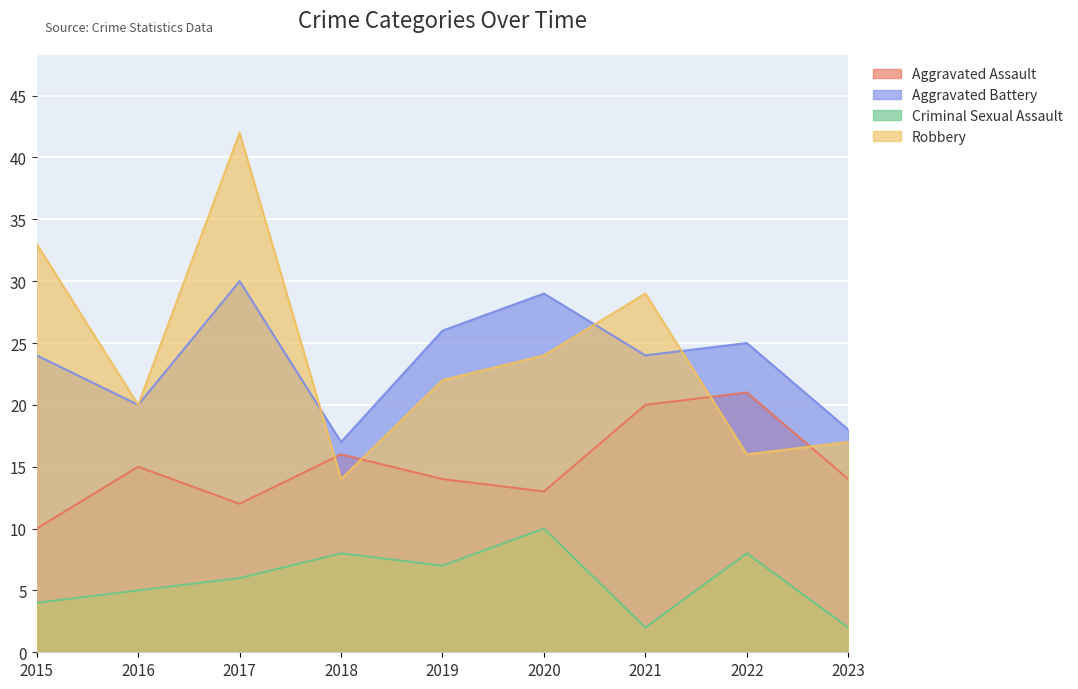

At which category does the chart reach its peak across all series?

2017